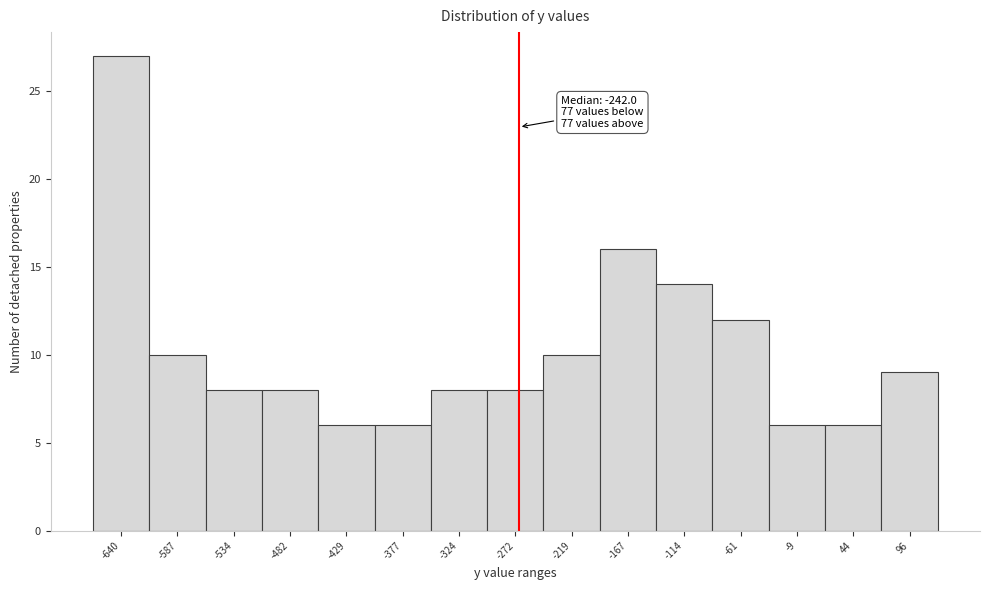

Reading left to right, transcribe all the data shown in this chart.

27	10	8	8	6	6	8	8	10	16	14	12	6	6	9